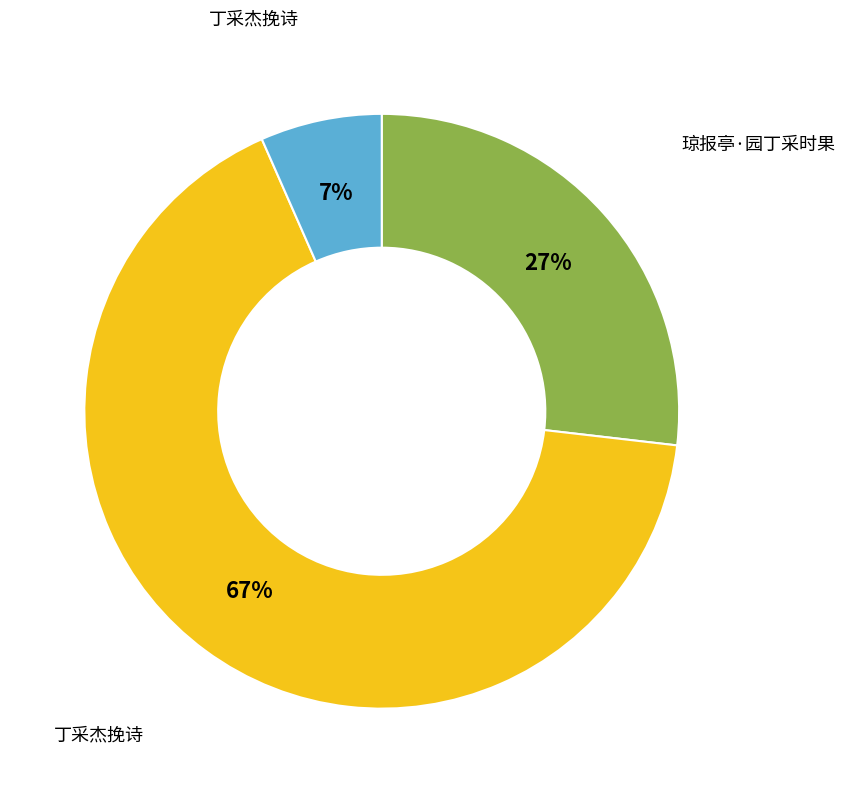

To the nearest percent, what is the average slice percentage?

33%